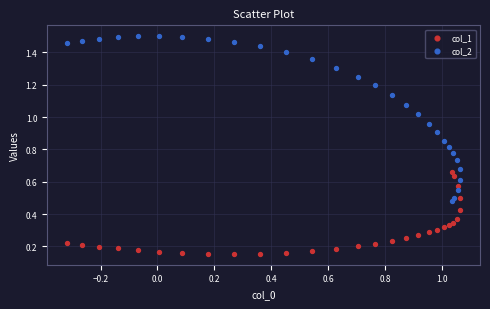

Which series contains the lowest Y value?

col_1